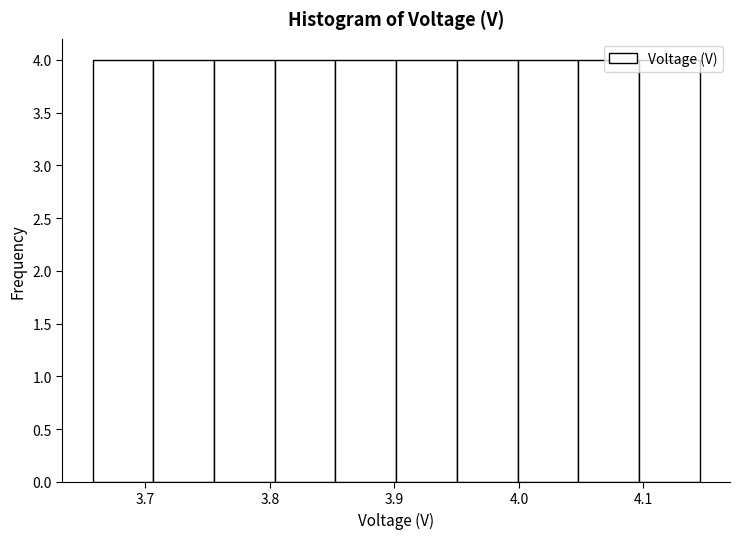

Reading left to right, list every bar in this chart as the range it spans on the x-axis followed by its height. Neither the bar edges nor the heights are printed on the chart, so give them approximately, as read against the axes.

3.66 to 3.71: 4
3.71 to 3.76: 4
3.76 to 3.80: 4
3.80 to 3.85: 4
3.85 to 3.90: 4
3.90 to 3.95: 4
3.95 to 4.00: 4
4.00 to 4.05: 4
4.05 to 4.10: 4
4.10 to 4.15: 4